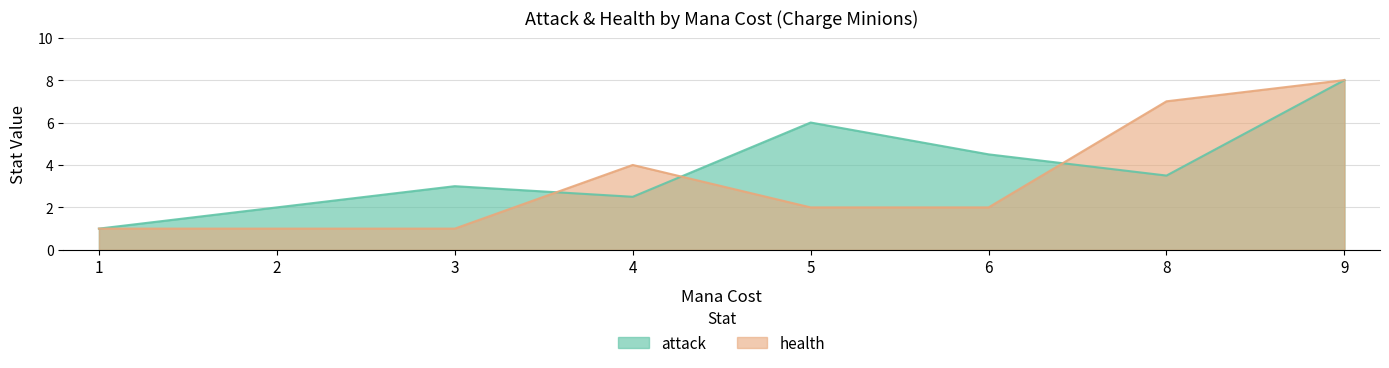

Between 6 (Rocketeer) and 8 (Grommash), which series saw the biggest shift?

health